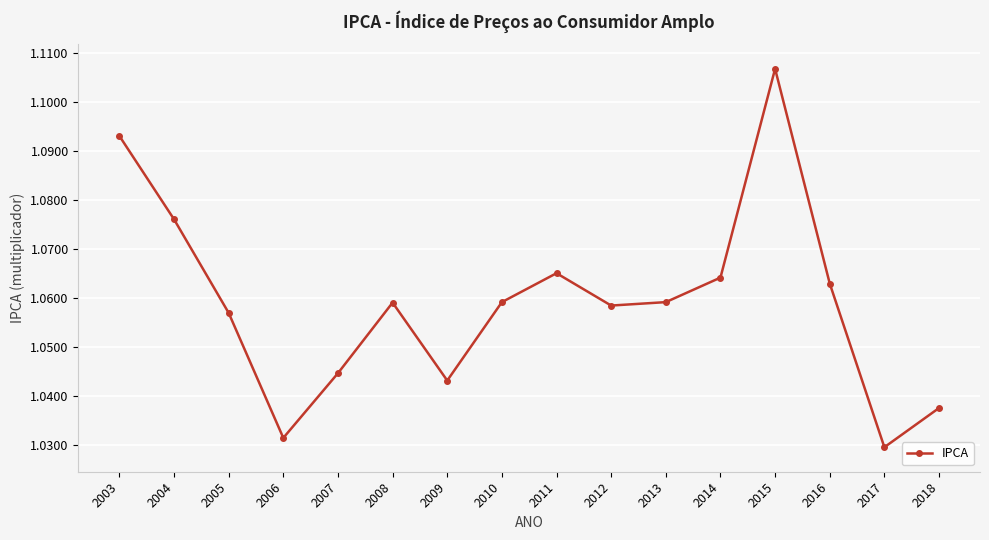

Which label corresponds to the smallest value in the chart?

2017